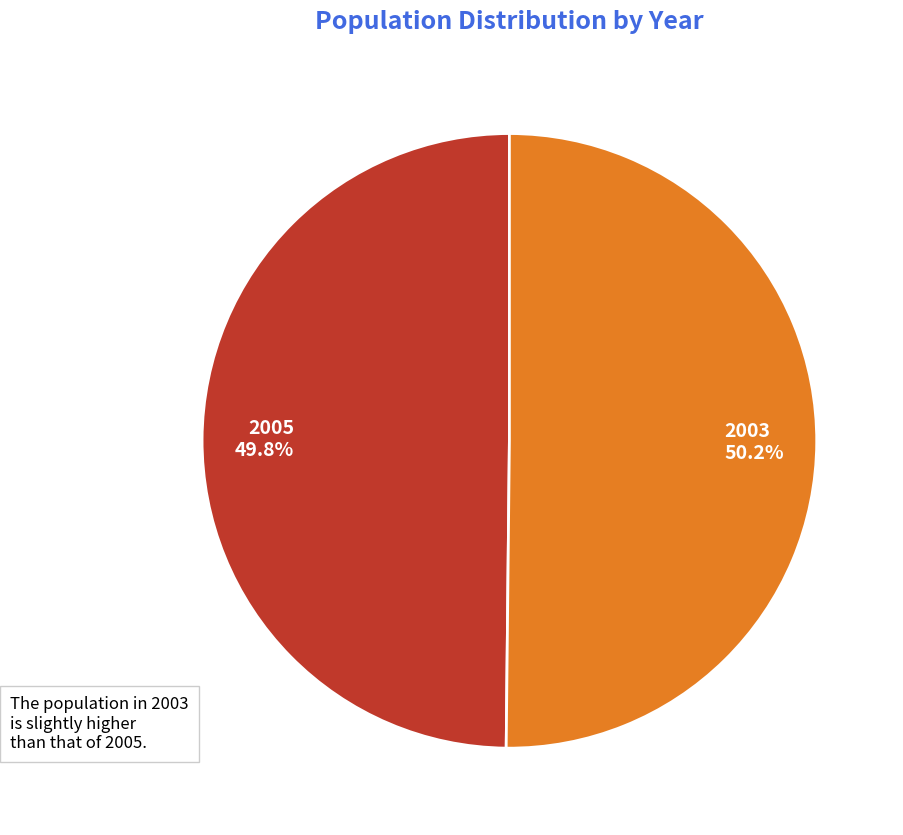

Is there any slice that represents more than half of the pie?

Yes